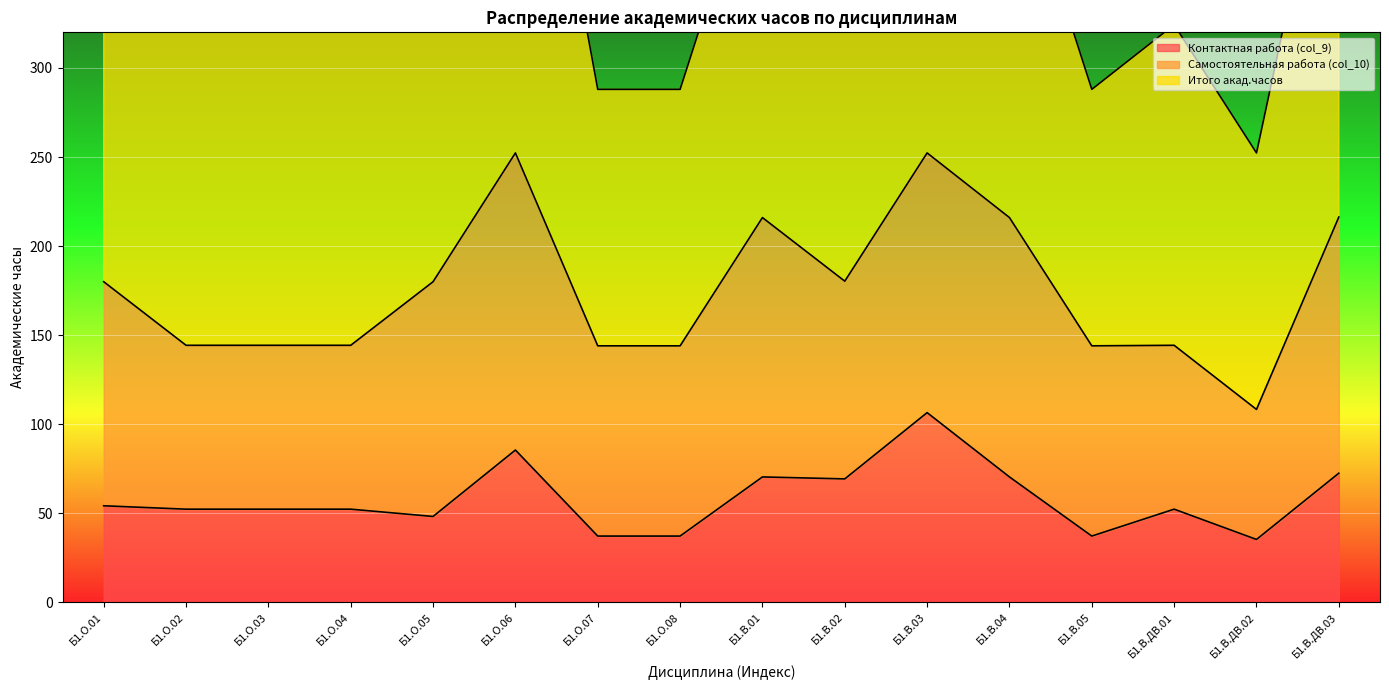

True or false: Итого акад.часов and Контактная работа (col_9) cross at least once.

False